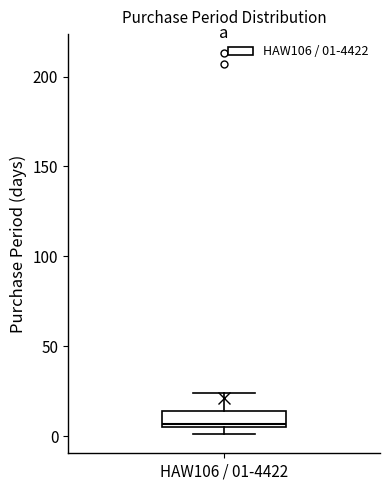

Read this box plot against the y-axis: the position of the median line, the range covered by the box, and the ends of both whiskers. The values are not printed on the chart, so give them approximately, as read against the axis.

median 5, box 5 to 15, whiskers 0 to 25